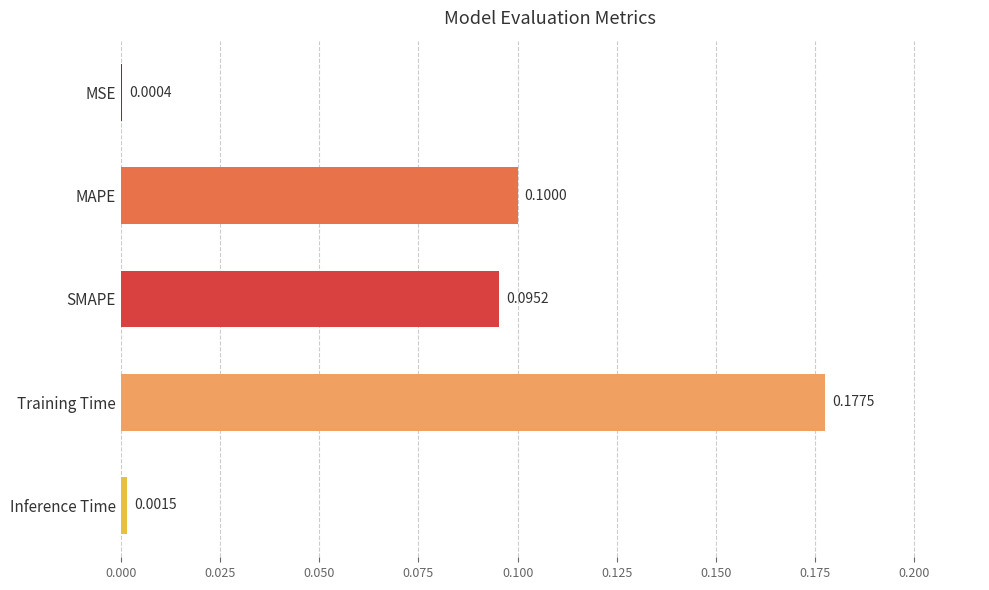

Where is the data nearest to the value 0?

MSE